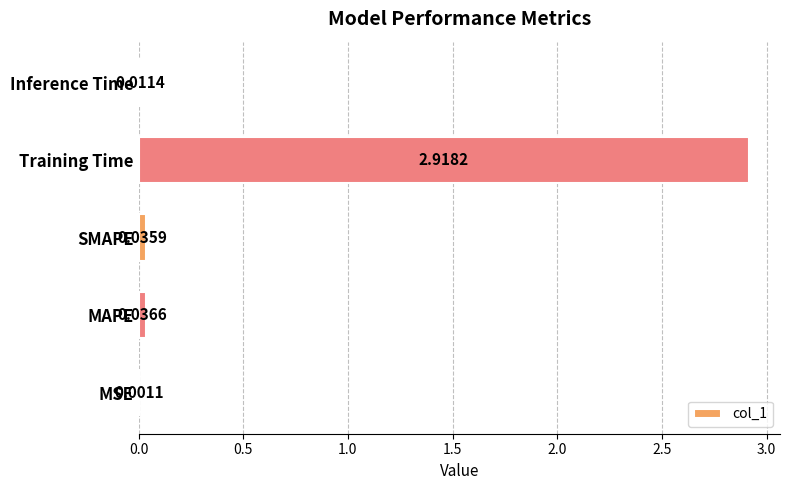

At which label is the value closest to 1?

MAPE